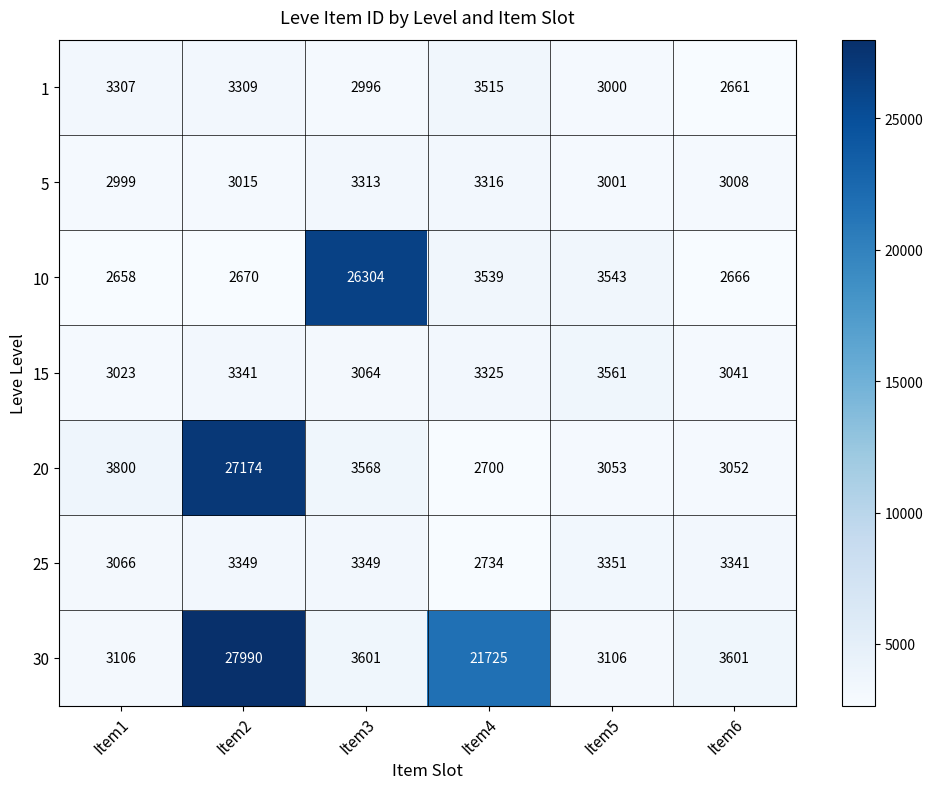

True or false: 20 has a value of 1884 at Item6.

False